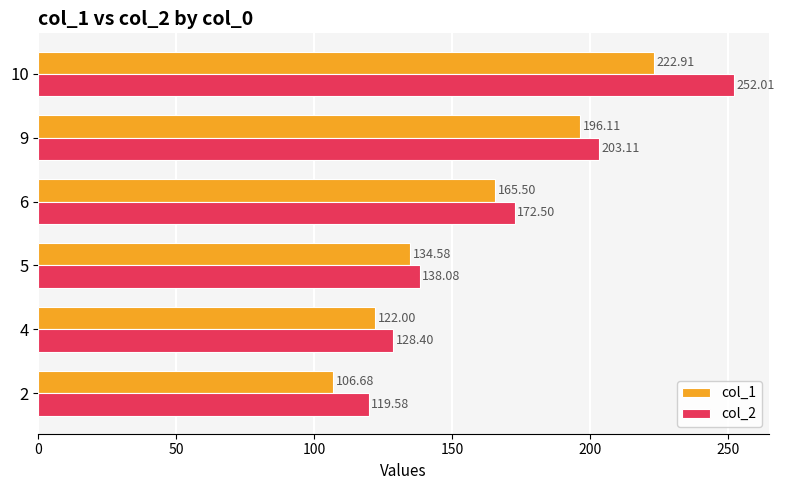

Is the value of col_2 at 2 greater than the value of col_1 at 10?

No